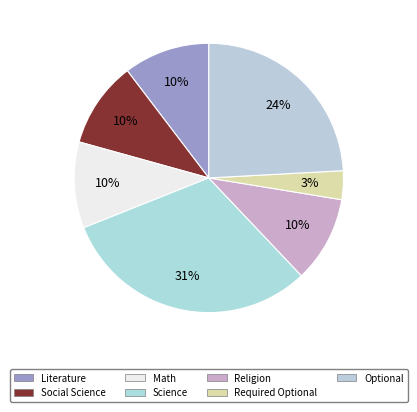

How many slices are in this pie chart?

7